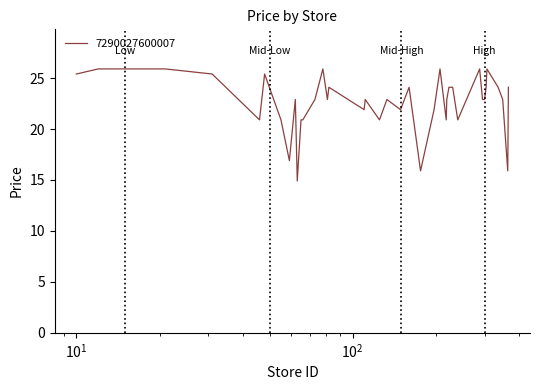

What is the minimum value shown in the chart?

14.9